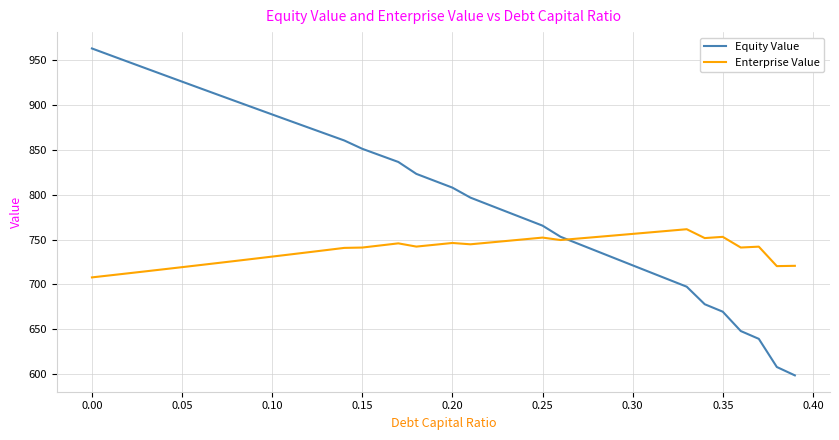

Which series has the largest range (max minus min)?

Equity Value